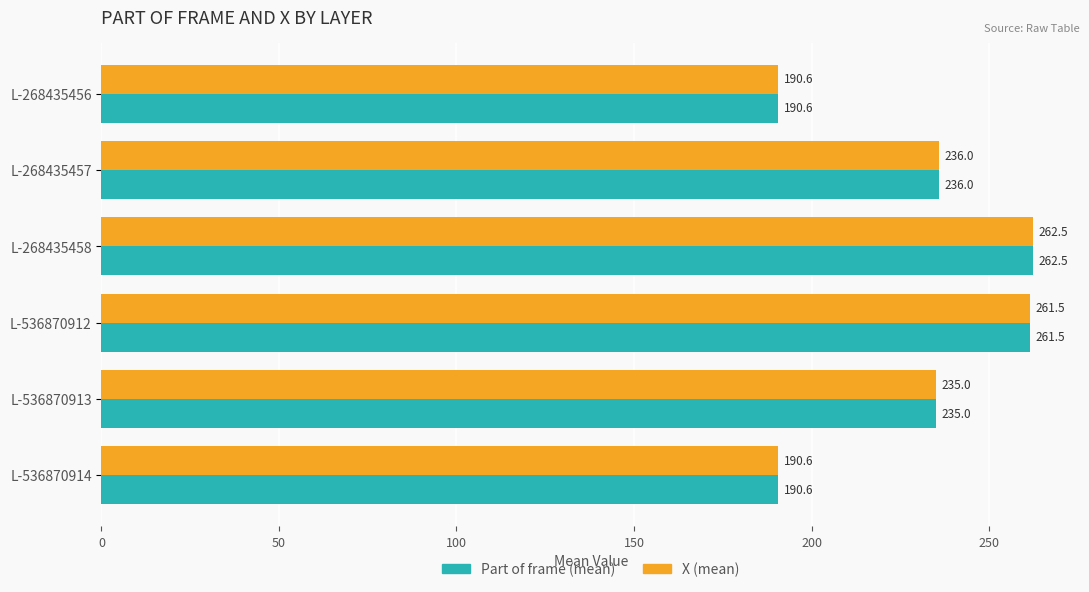

At which category is the sum across all series the highest?

L-268435458